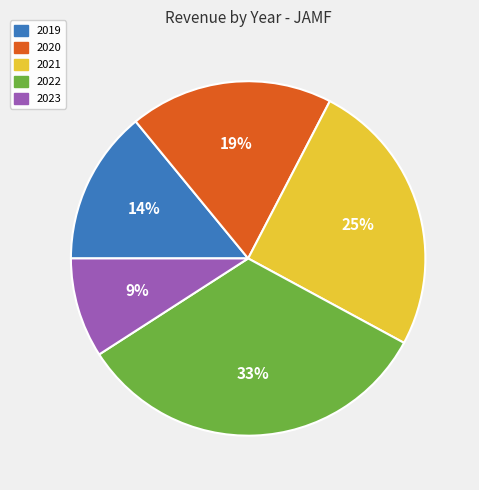

To the nearest percent, what percentage of the pie is 2020?

19%